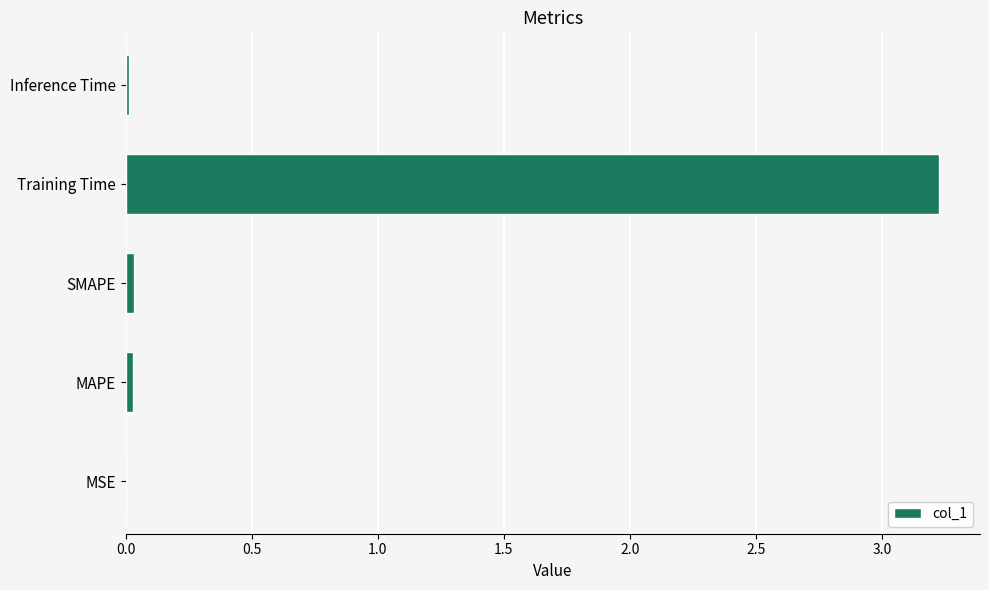

Is it true that the value at Training Time is 3.2?

True